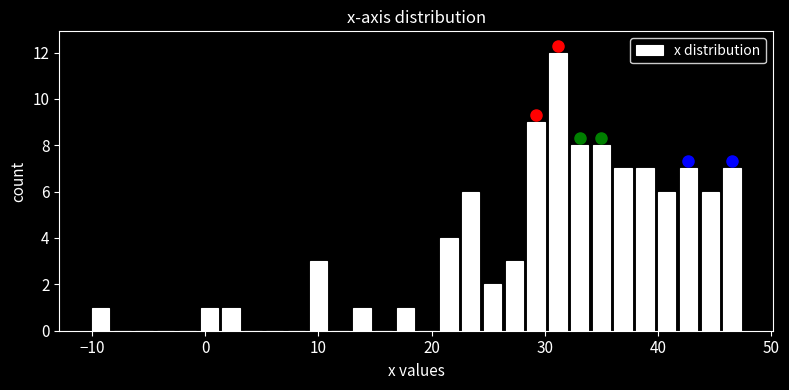

Read against the x-axis, roughly where is the centre of the tallest bar?

31